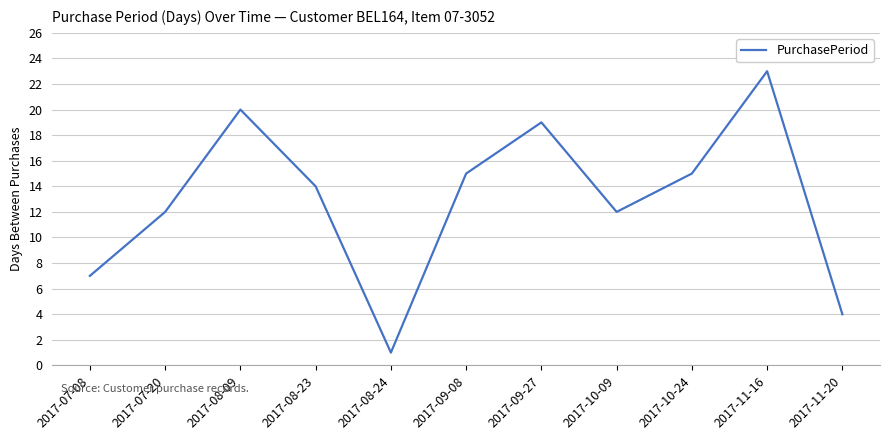

What is the greatest value displayed?

23